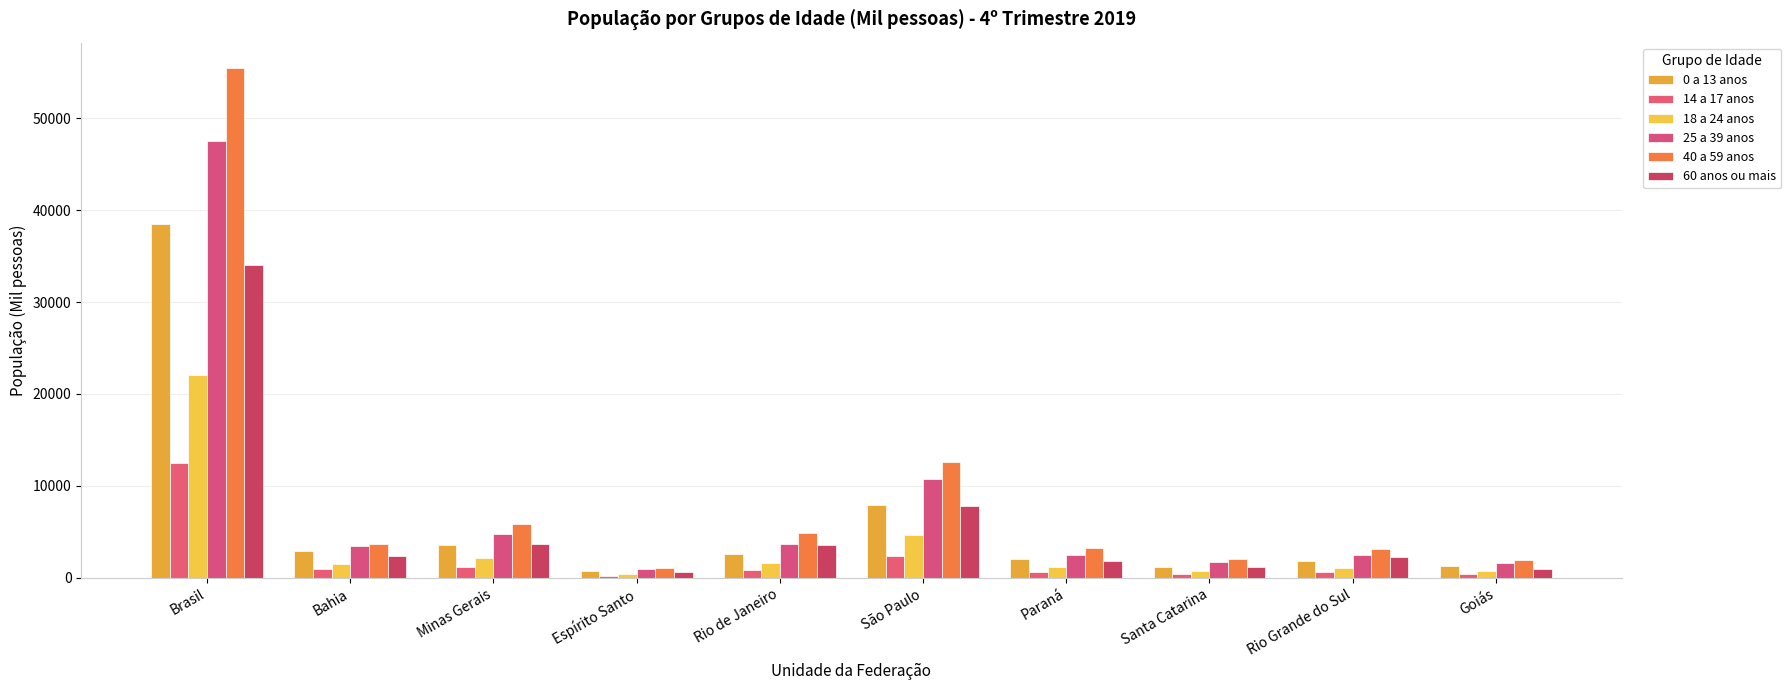

Reading left to right, what are all the values shown in this chart?

0 a 13 anos: 38464	2886	3564	744	2557	7886	2076	1198	1820	1330
14 a 17 anos: 12518	997	1205	221	898	2423	633	381	582	429
18 a 24 anos: 22068	1521	2144	404	1663	4635	1181	725	1072	766
25 a 39 anos: 47577	3405	4780	950	3678	10722	2450	1688	2475	1572
40 a 59 anos: 55455	3724	5846	1077	4892	12570	3233	2017	3128	1966
60 anos ou mais: 33995	2342	3666	636	3610	7812	1876	1175	2298	993